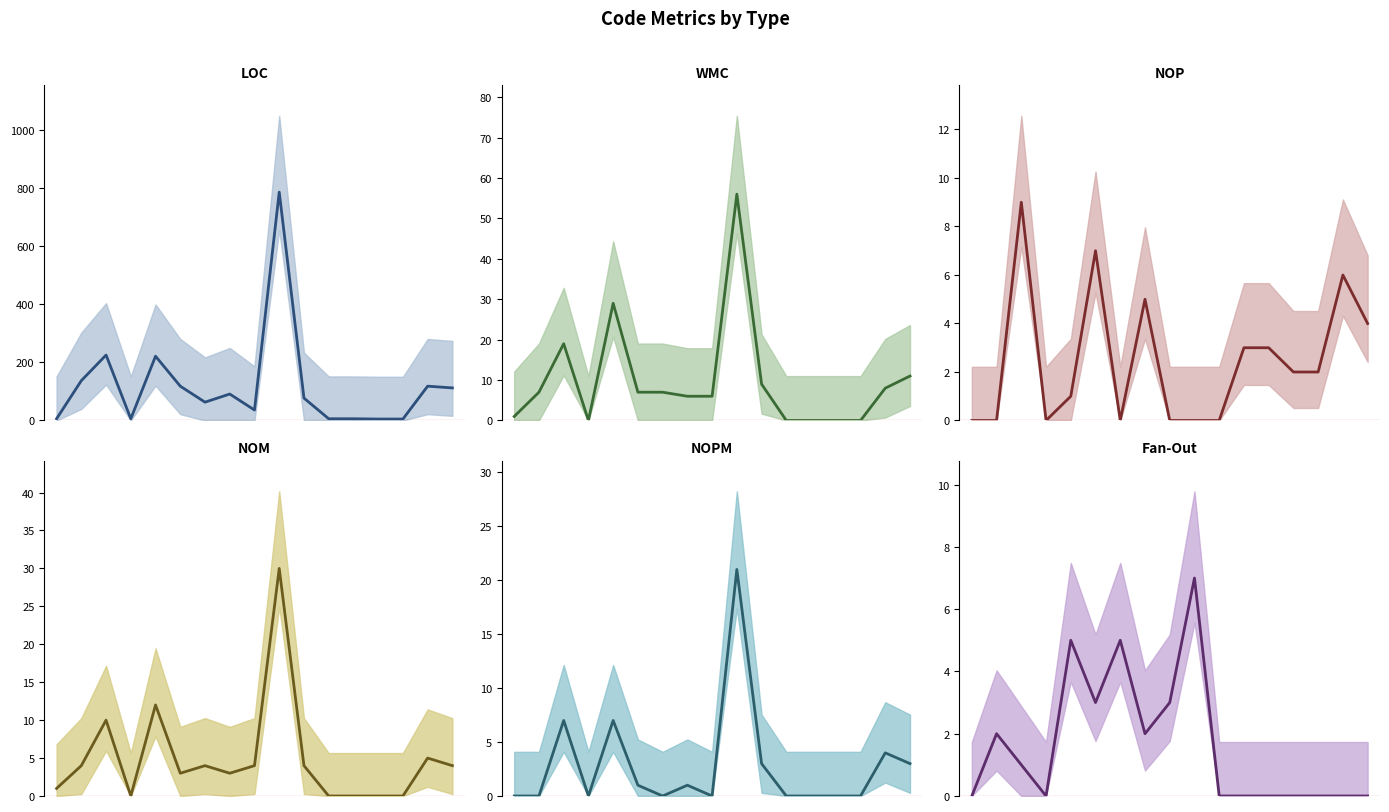

At which category does the chart reach its peak across all series?

9